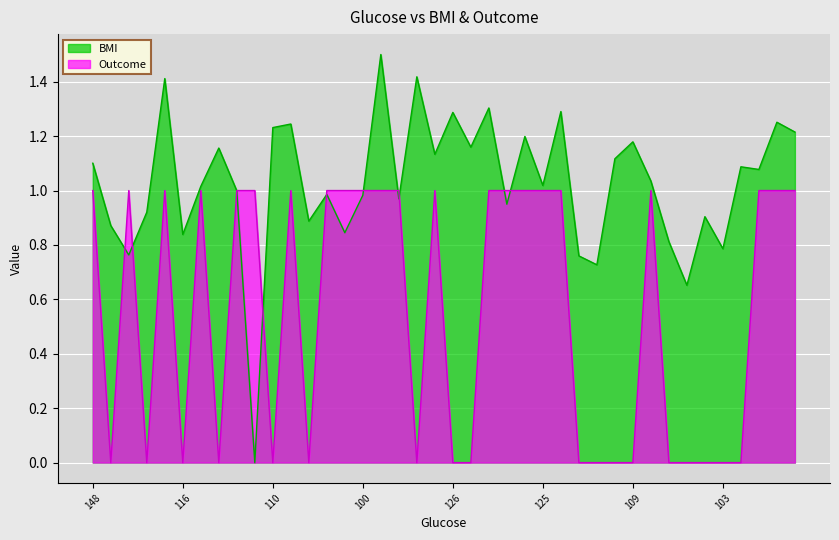

Rank the series by their maximum value, from highest to lowest.

BMI, Outcome